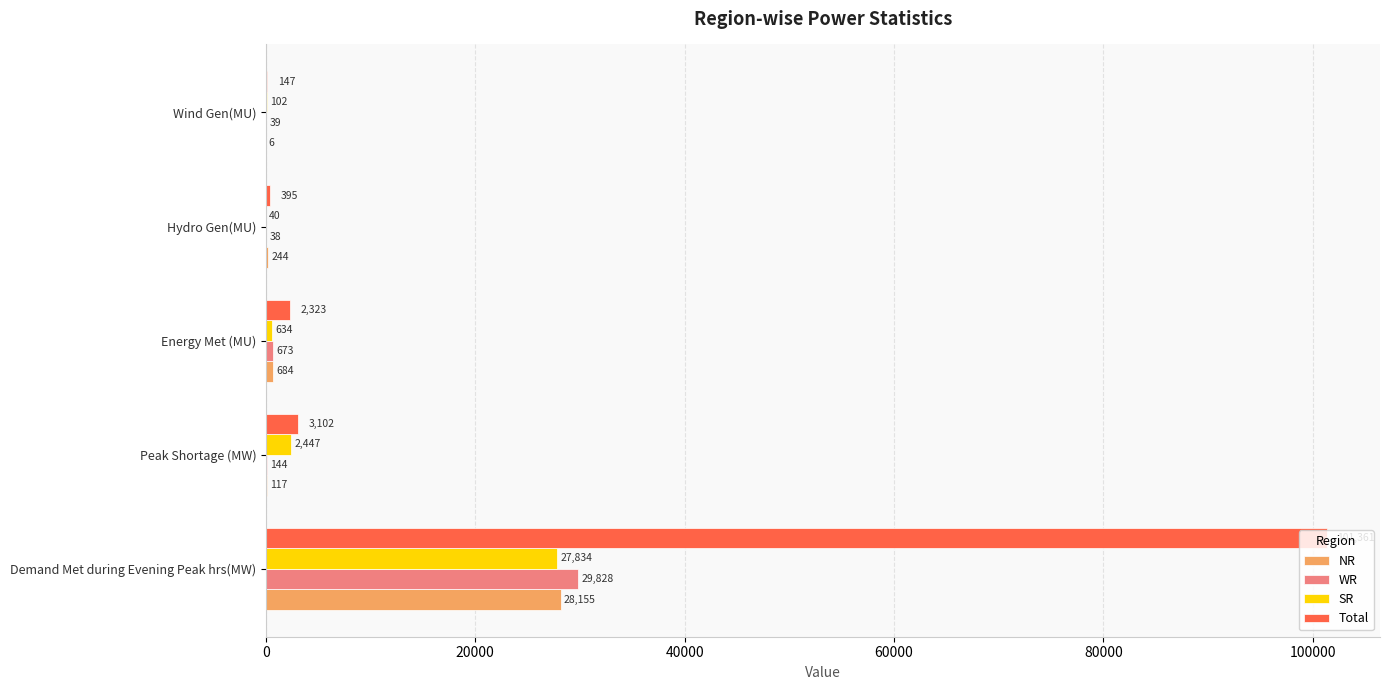

Which series changed the most between Demand Met during Evening Peak hrs(MW) and Peak Shortage (MW)?

Total